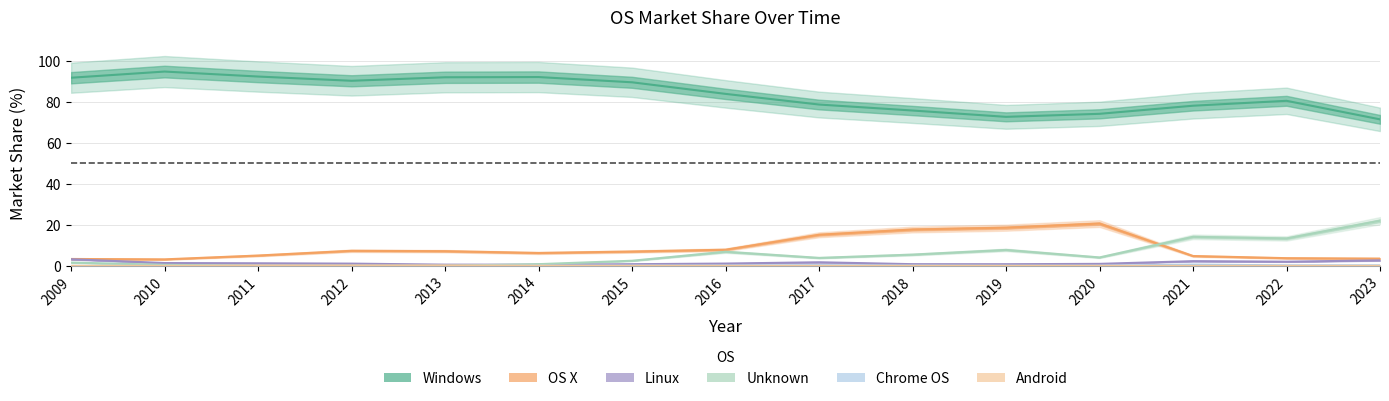

At which category does Unknown reach its first local valley?

2012